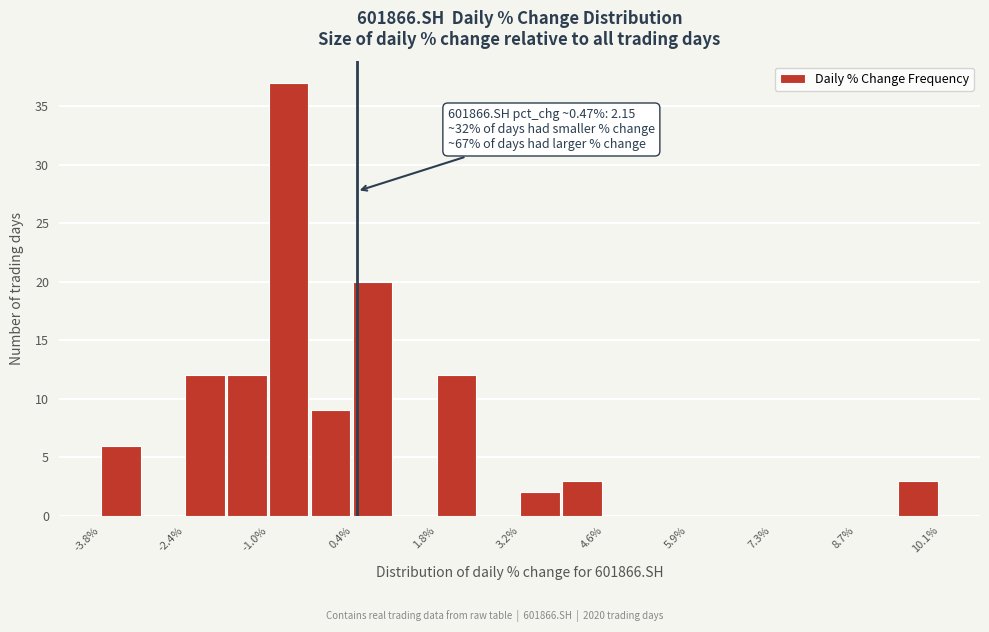

Read against the x-axis, roughly where is the centre of the tallest bar?

-0.6